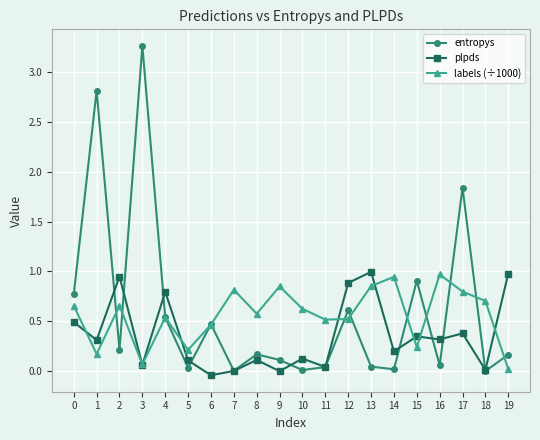

Is the value of plpds at 12 greater than the value of labels (÷1000) at 3?

Yes